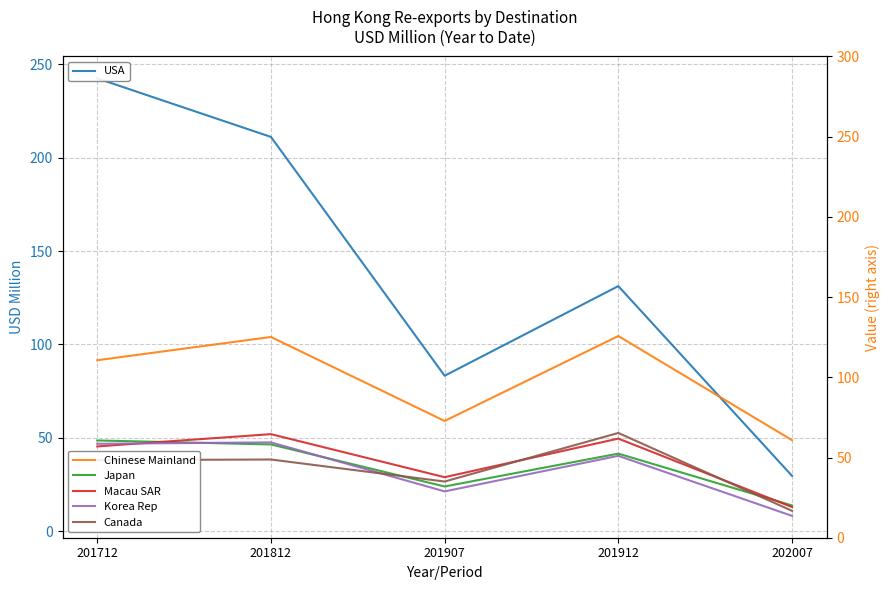

In Canada, how many points are lower than both neighbors (excluding endpoints)?

1